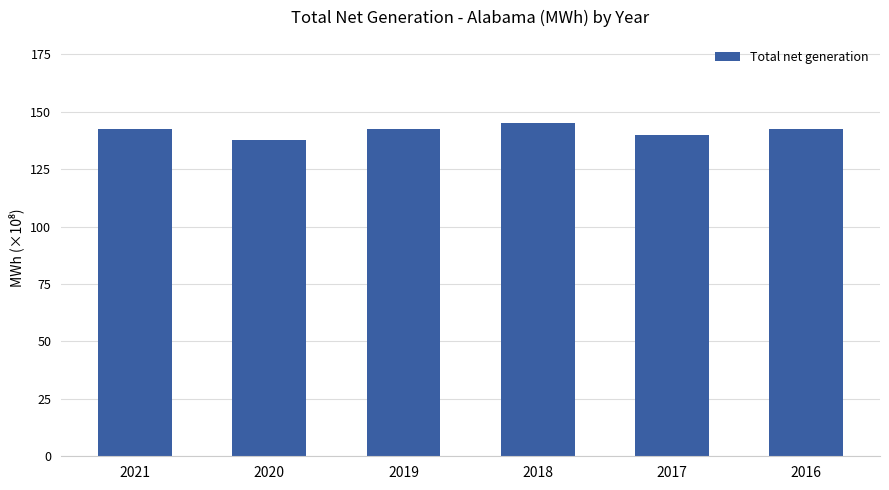

Does the chart contain any negative values?

No